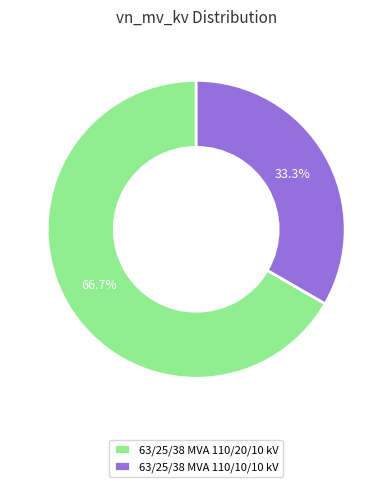

Between 63/25/38 MVA 110/10/10 kV and 63/25/38 MVA 110/20/10 kV, which is larger?

63/25/38 MVA 110/20/10 kV